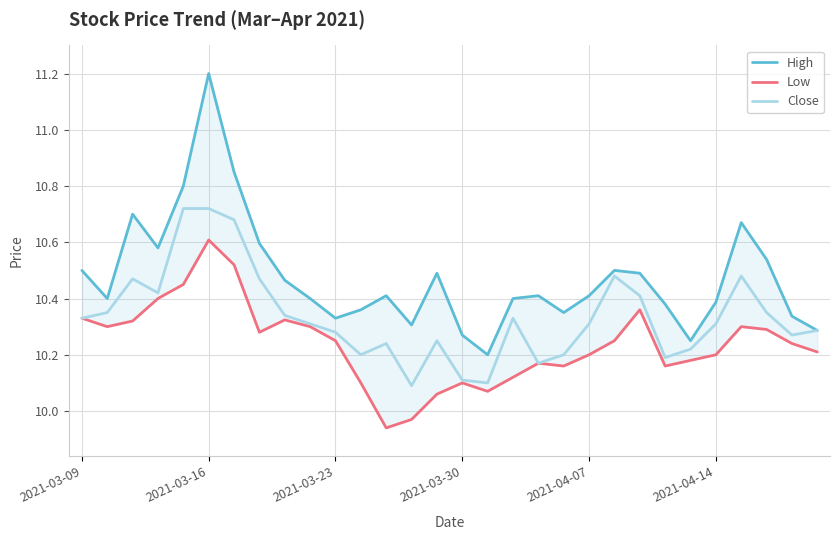

Is it true that Low equals 2.5 at 21?

False